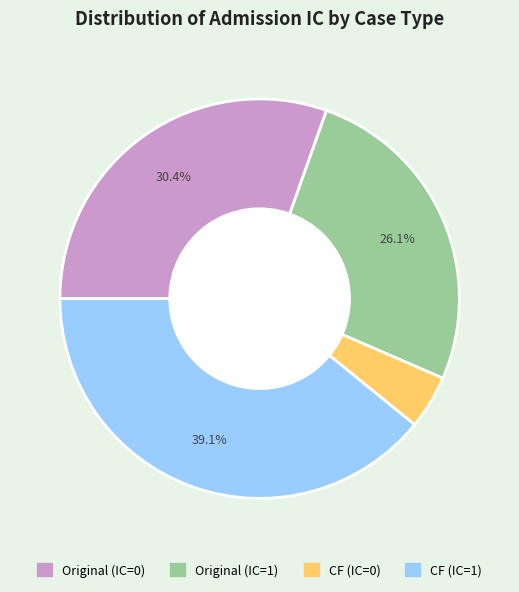

How many segments does this pie chart have?

4